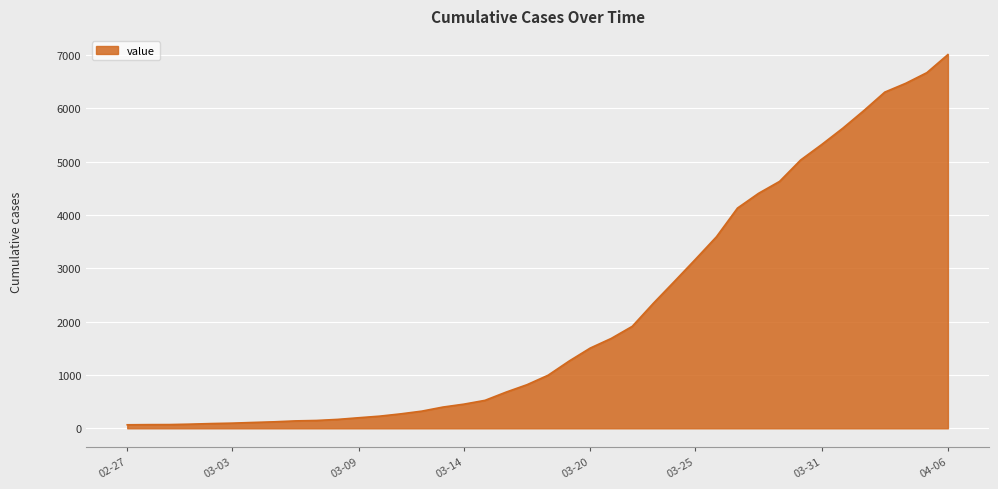

What is the average value?

2145